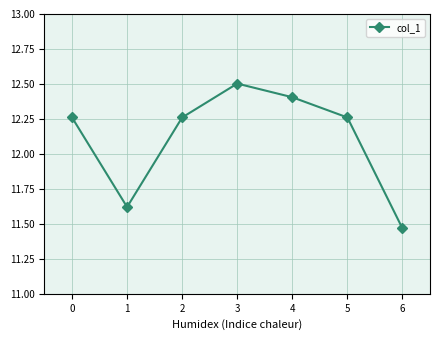

What is the greatest value displayed?

12.5